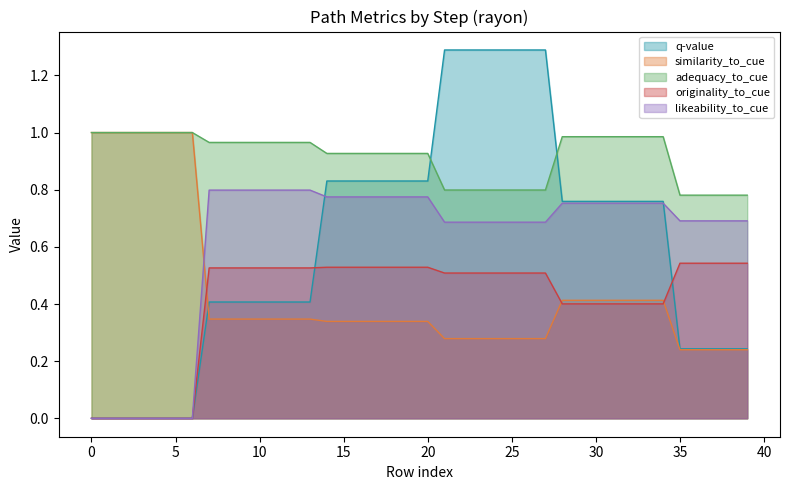

Which series changed the most between 5 and 20?

q-value